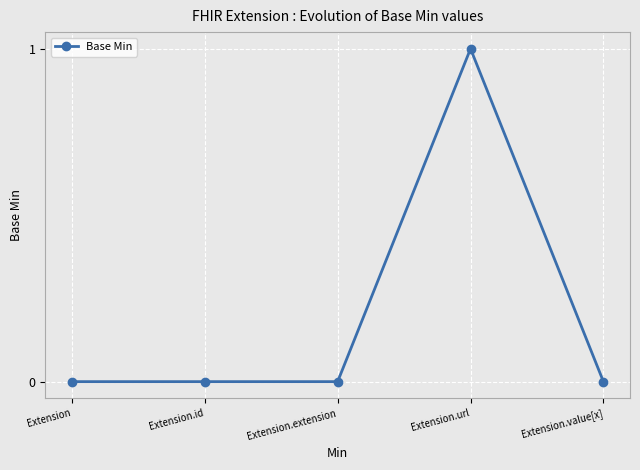

What is the maximum value shown in the chart?

1